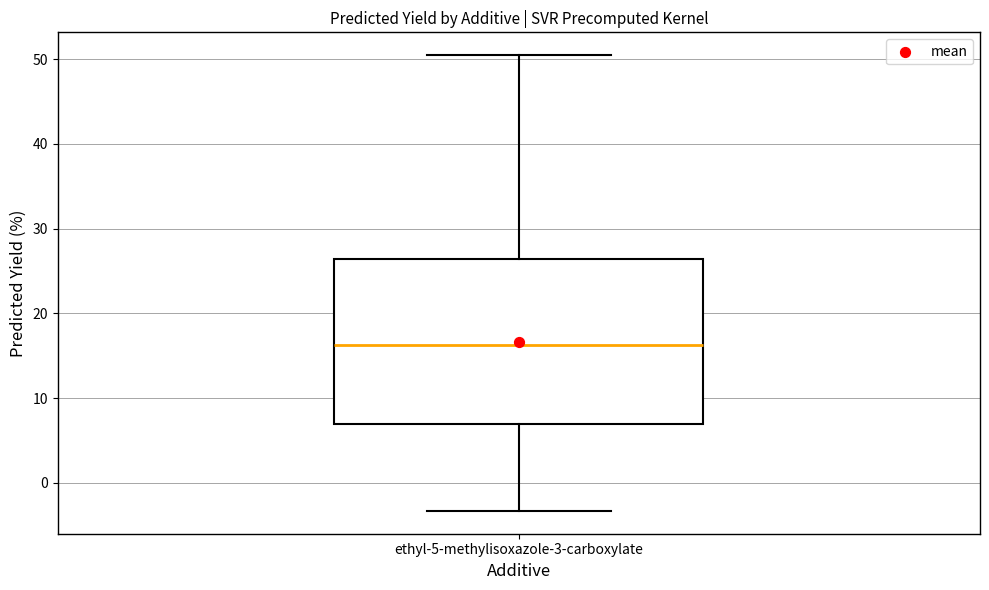

Where does the lower whisker of the box for ethyl-5-methylisoxazole-3-carboxylate end on the y-axis? The values are not printed on the chart, so give them approximately, as read against the axis.

-3